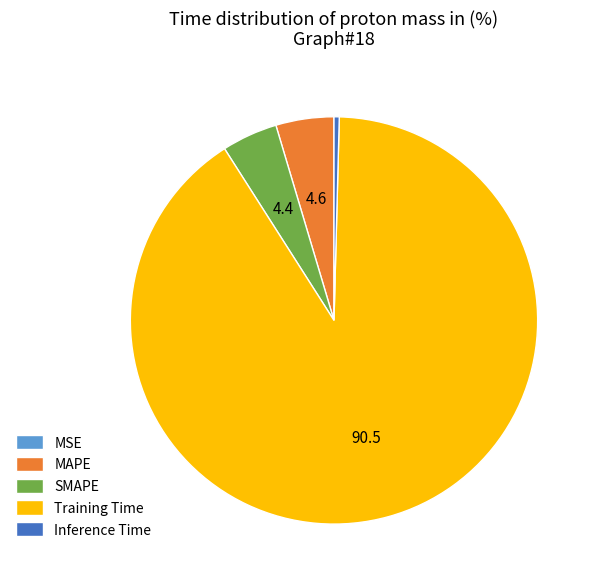

True or false: Training Time accounts for 99% of the total.

False